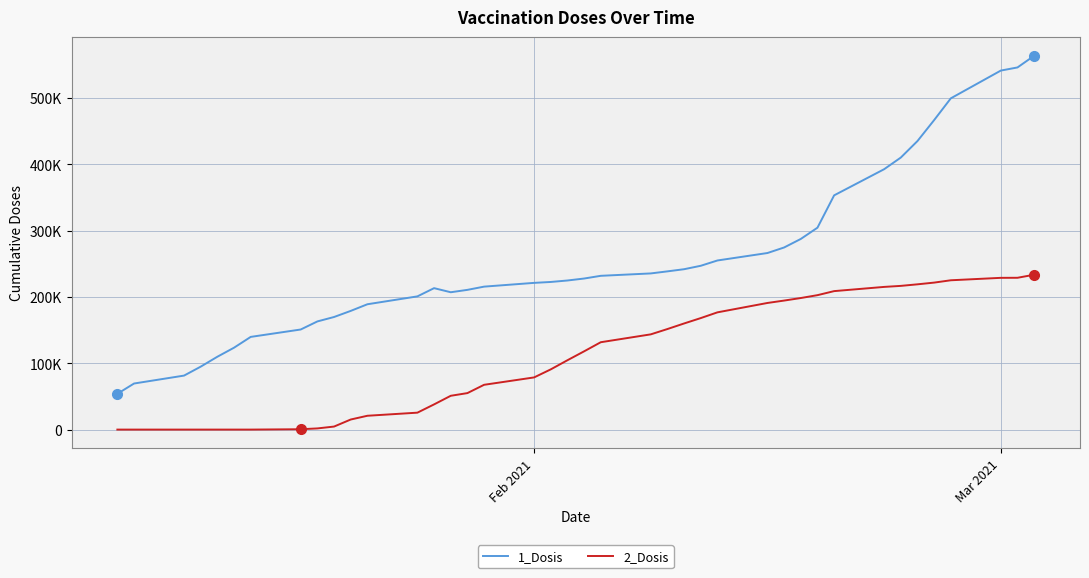

What are all the series names shown in the legend?

1_Dosis, 2_Dosis